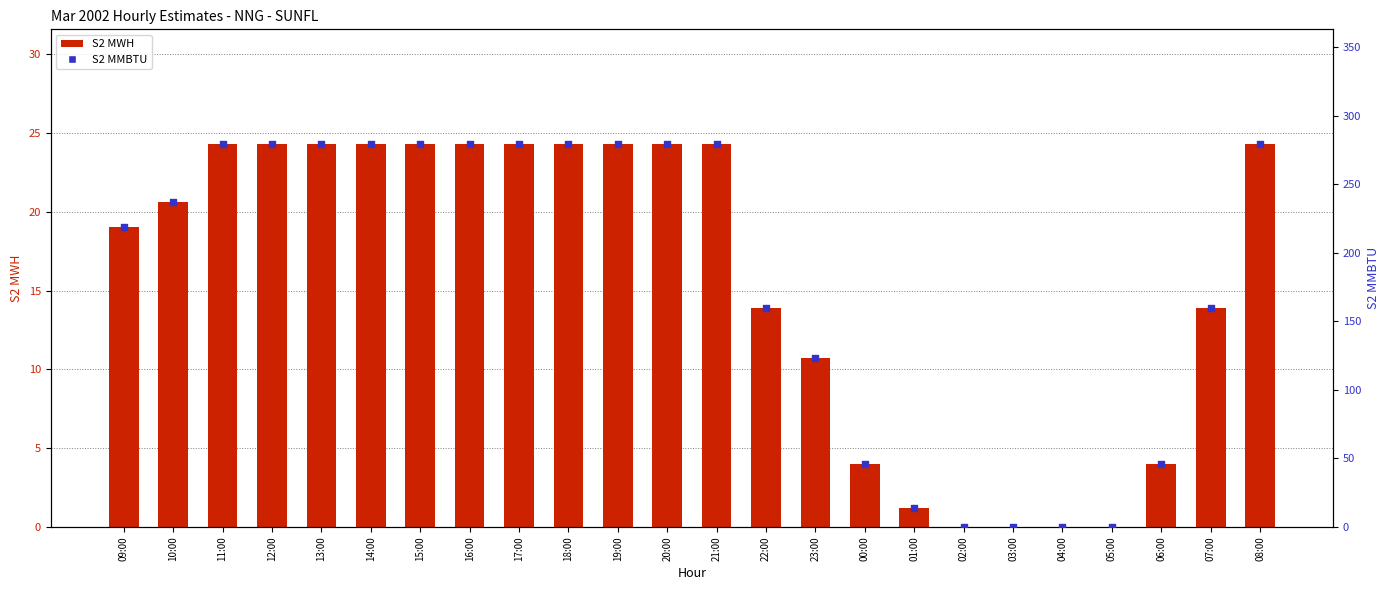

At how many categories does at least one series exceed 129?

16